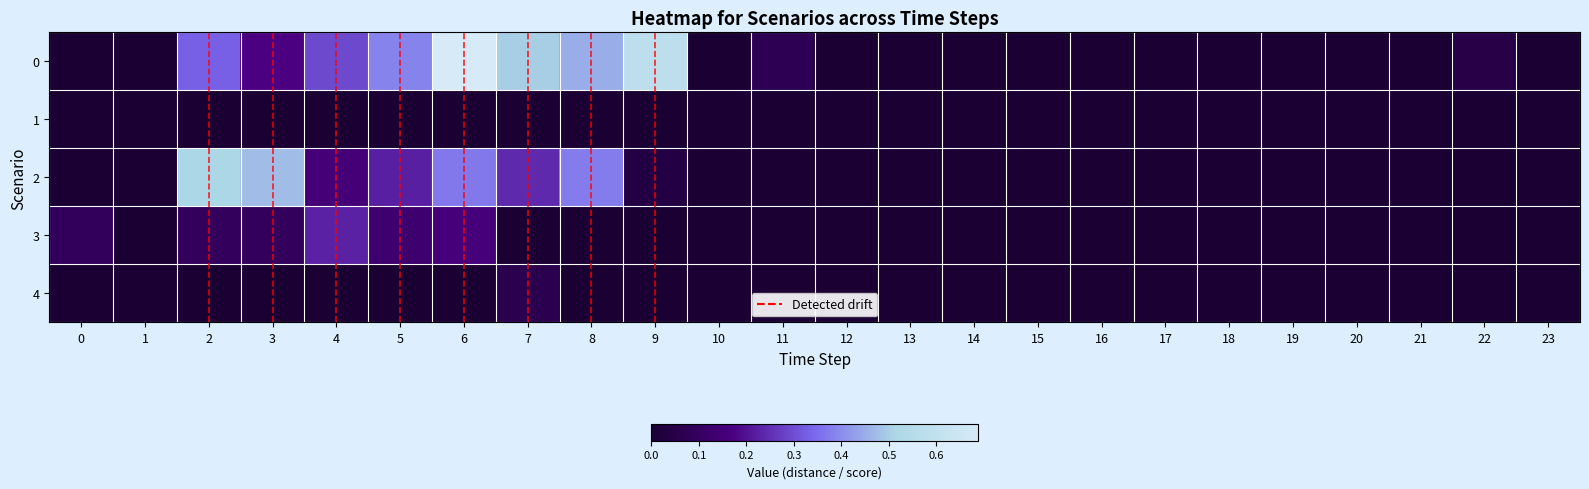

What is the spread (max minus min) of values at 3?

0.5